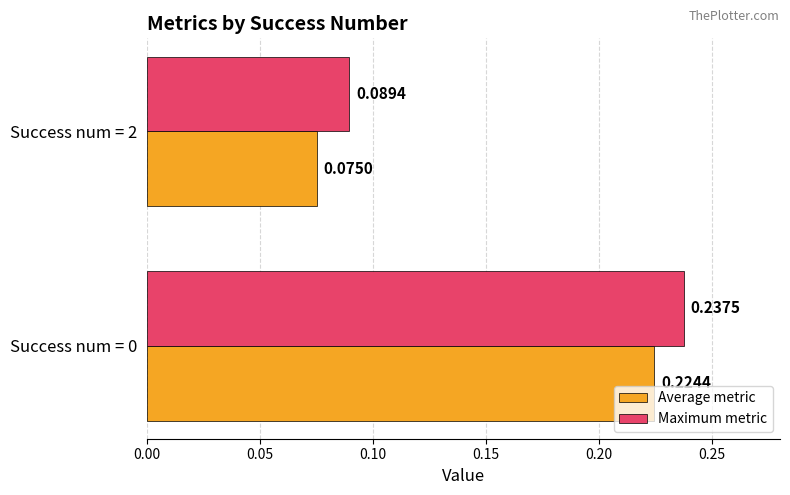

Which series has the largest range (max minus min)?

Average metric